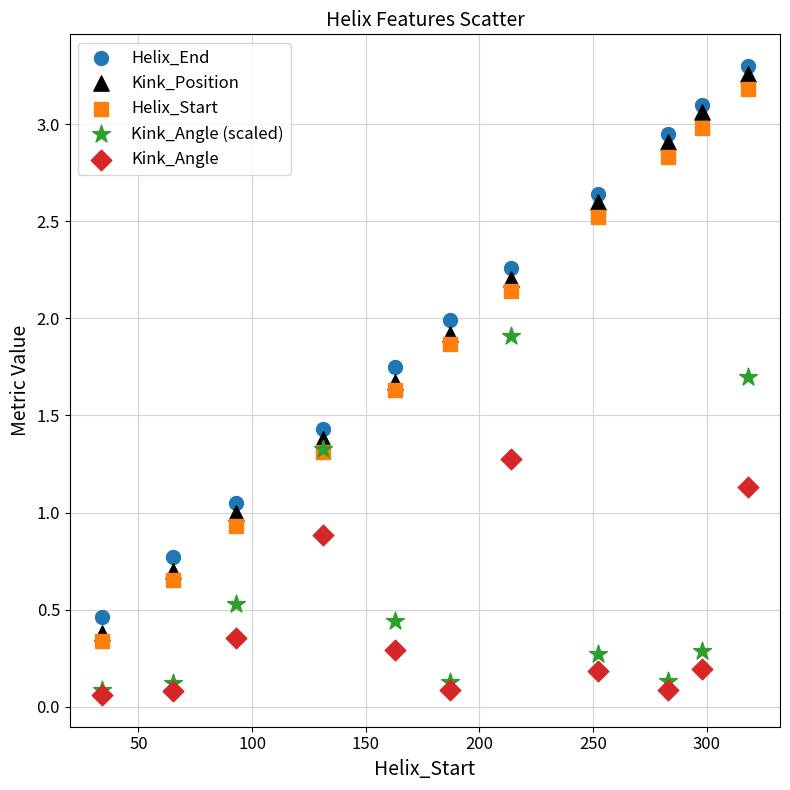

What are all the series names shown in the legend?

Helix_End, Kink_Position, Helix_Start, Kink_Angle (scaled), Kink_Angle